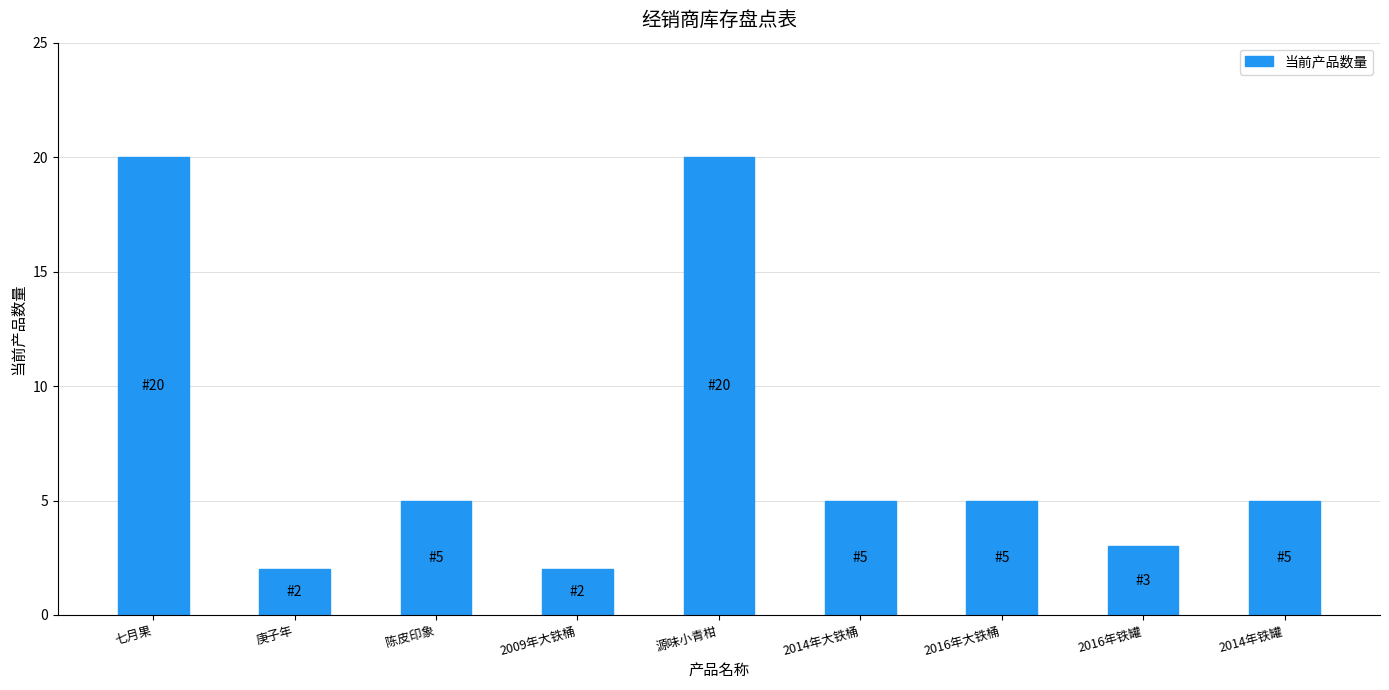

Reading left to right, extract all data points from this chart.

七月果=20	庚子年=2	陈皮印象=5	2009年大铁桶=2	源味小青柑=20	2014年大铁桶=5	2016年大铁桶=5	2016年铁罐=3	2014年铁罐=5